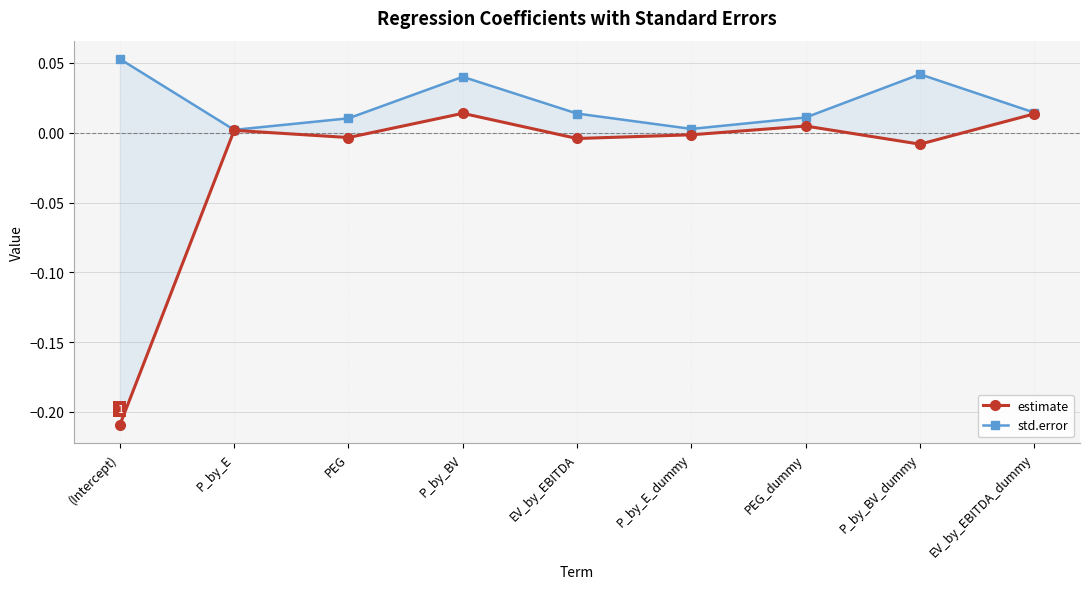

The estimate series shows -0.2 at (Intercept). True or false?

True